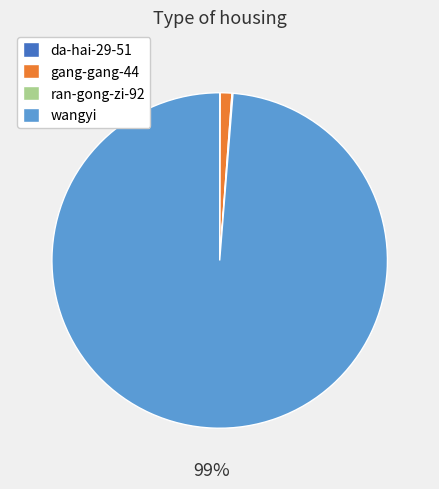

Is it true that gang-gang-44 is 8% of the pie?

False